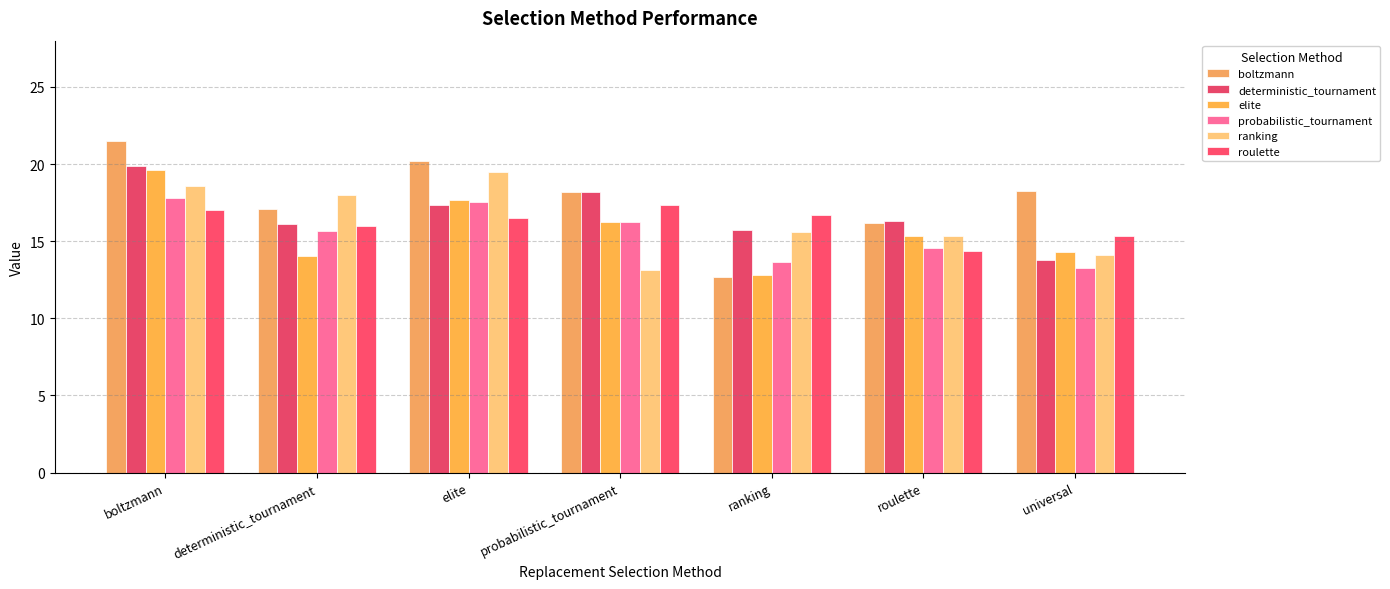

At which category is the sum across all series the highest?

boltzmann